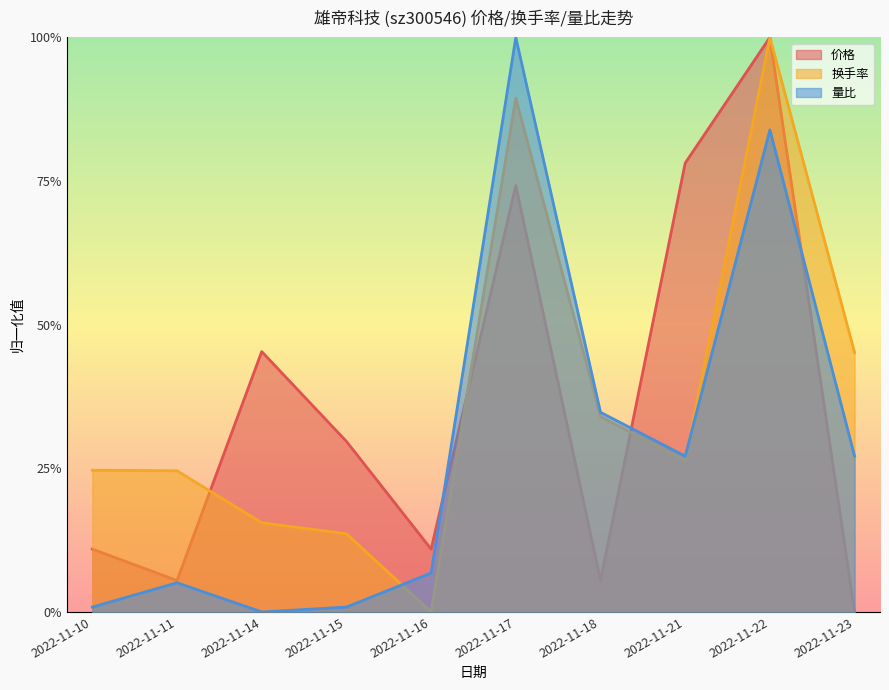

What is the spread (max minus min) of values at 2022-11-18?

0.3